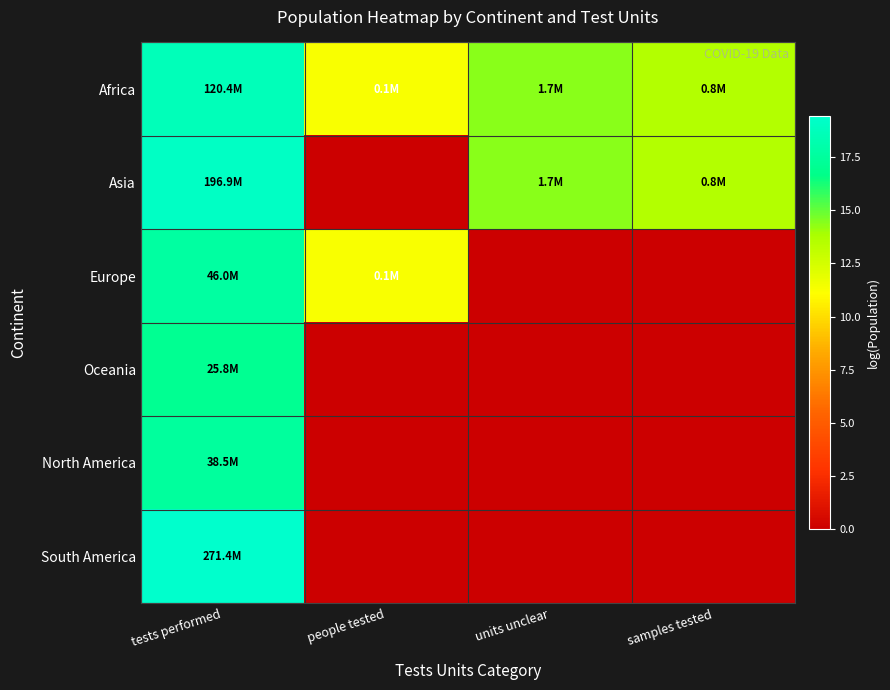

Reading left to right, extract all data points from this chart.

Africa: tests performed=18.6	people tested=11.3	units unclear=14.4	samples tested=13.6
Asia: tests performed=19.1	people tested=0.0	units unclear=14.4	samples tested=13.6
Europe: tests performed=17.6	people tested=11.3	units unclear=0.0	samples tested=0.0
Oceania: tests performed=17.1	people tested=0.0	units unclear=0.0	samples tested=0.0
North America: tests performed=17.5	people tested=0.0	units unclear=0.0	samples tested=0.0
South America: tests performed=19.4	people tested=0.0	units unclear=0.0	samples tested=0.0